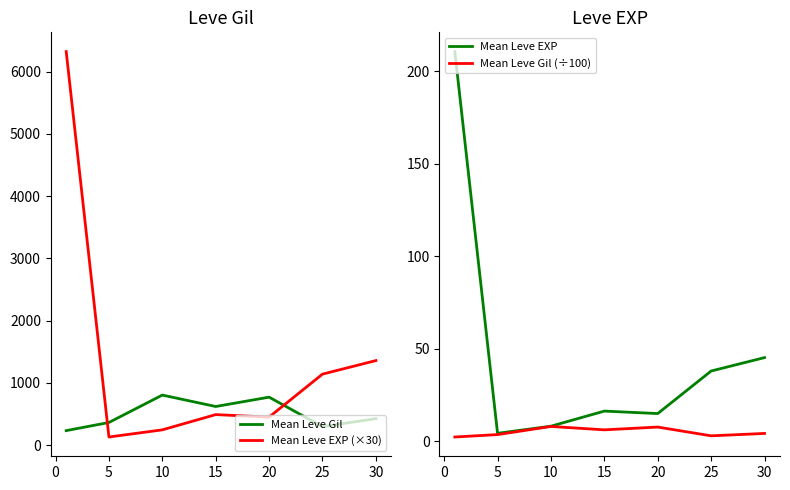

What is the highest value of the Mean Leve Gil (÷100) series?

8.0